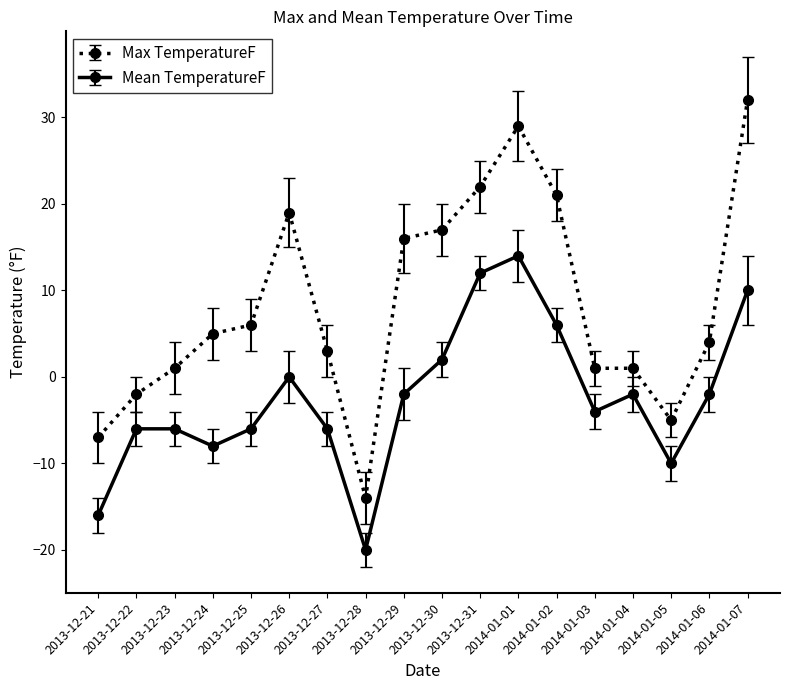

Count the number of categories in the chart.

18